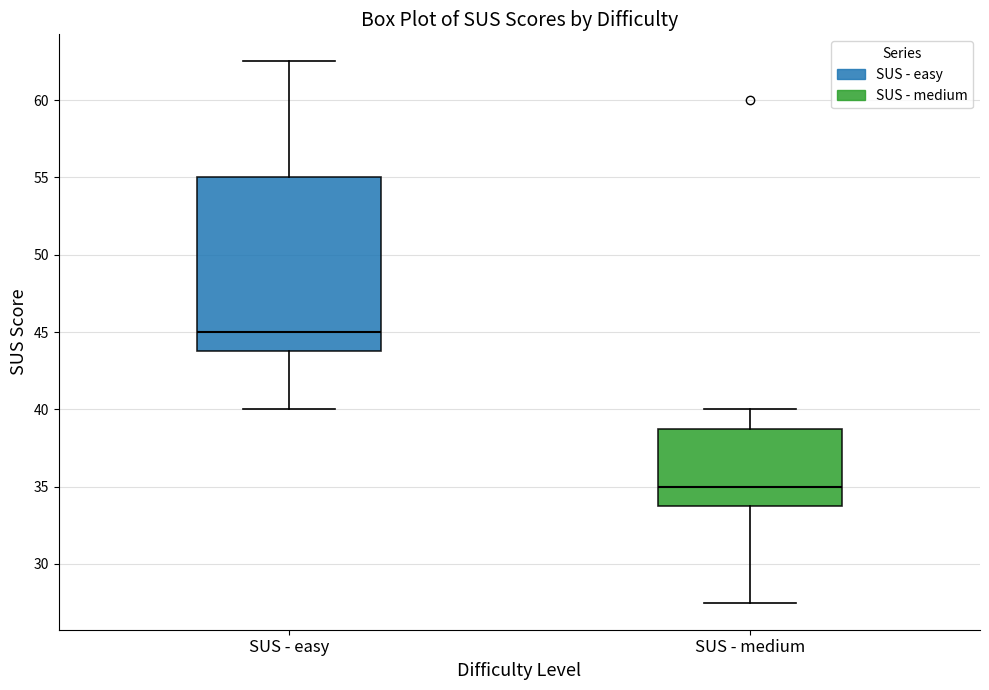

Which box's median line is the lowest?

SUS - medium